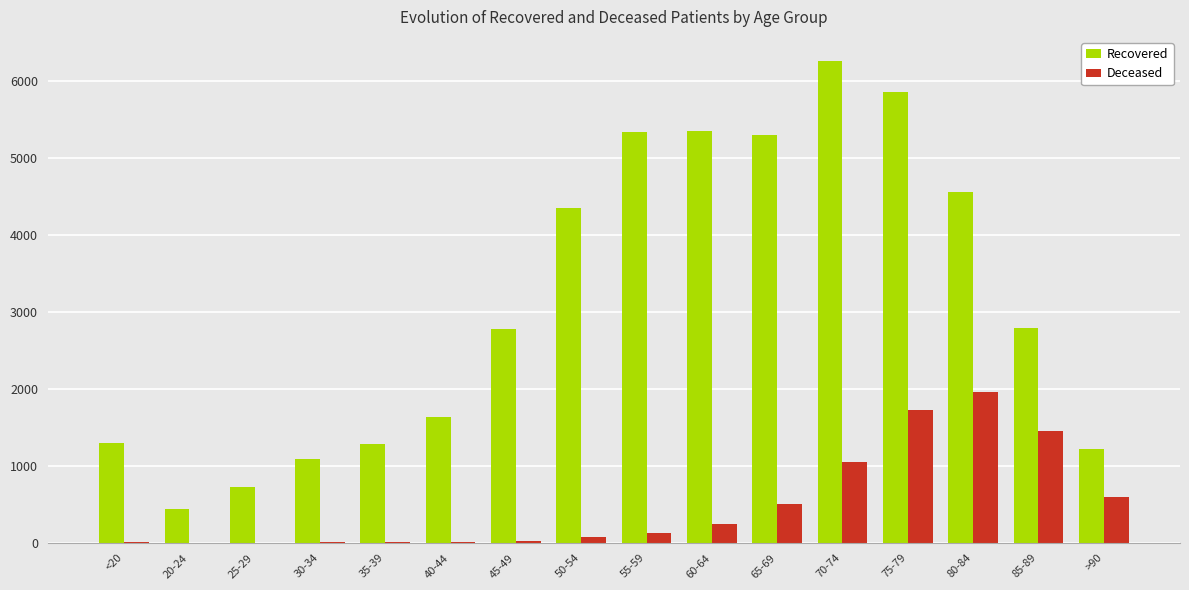

Between 20-24 and 75-79, which series saw the biggest shift?

Recovered